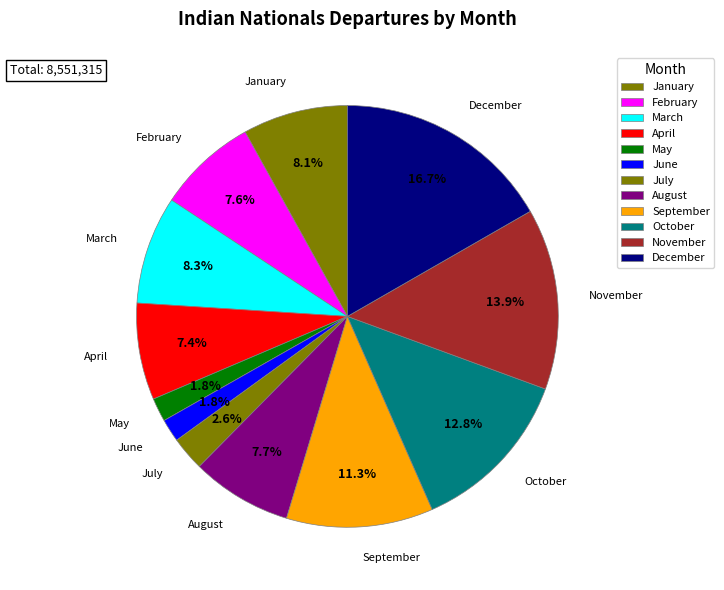

How many slices are in this pie chart?

12